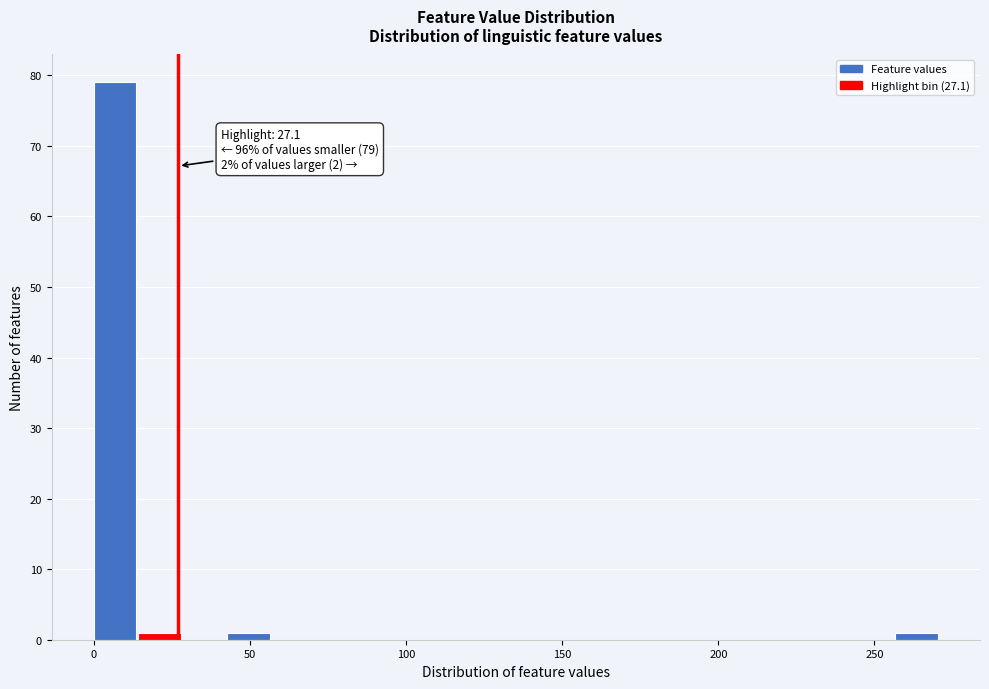

Around what value on the x-axis is the tallest bar? Give the approximate position of its centre, as read against the axis.

5